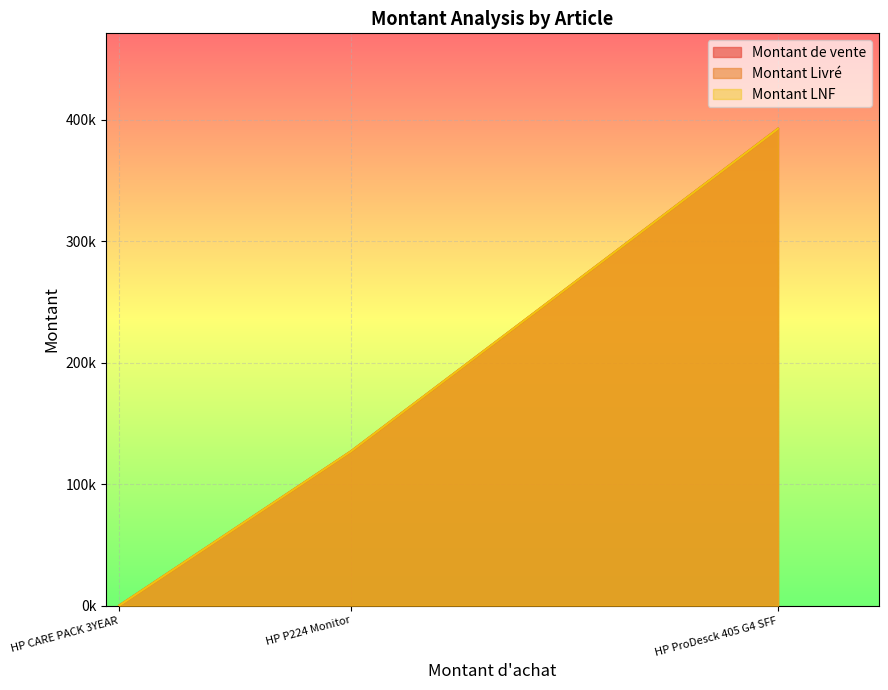

Reading left to right, transcribe all the data shown in this chart.

Montant de vente: HP ProDesck 405 G4 SFF=392804.0	HP P224 Monitor=127112.7	HP CARE PACK 3YEAR=0.0
Montant Livré: HP ProDesck 405 G4 SFF=392804.0	HP P224 Monitor=127112.7	HP CARE PACK 3YEAR=0.0
Montant LNF: HP ProDesck 405 G4 SFF=392804.0	HP P224 Monitor=127112.7	HP CARE PACK 3YEAR=0.0